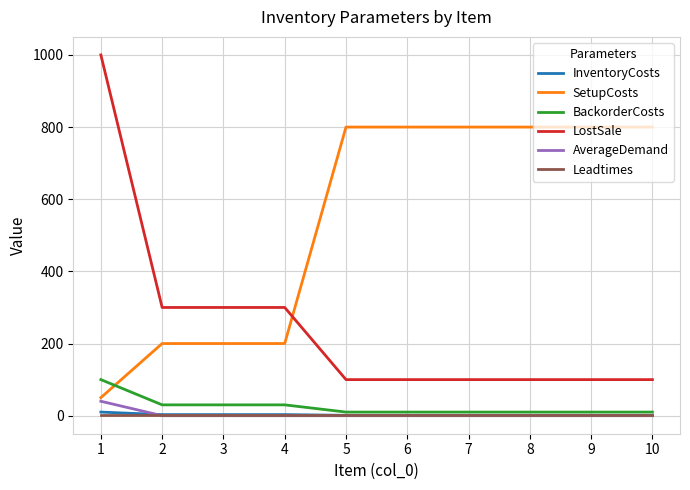

Is the value of Leadtimes at 1 greater than the value of LostSale at 2?

No